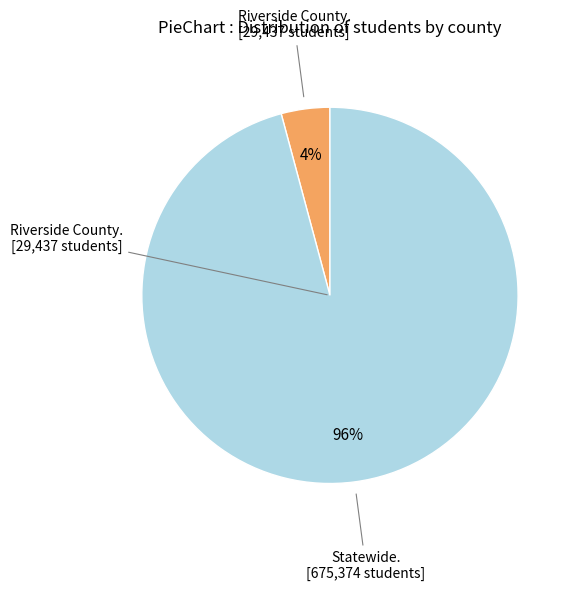

To the nearest percent, what is the average slice percentage?

50%